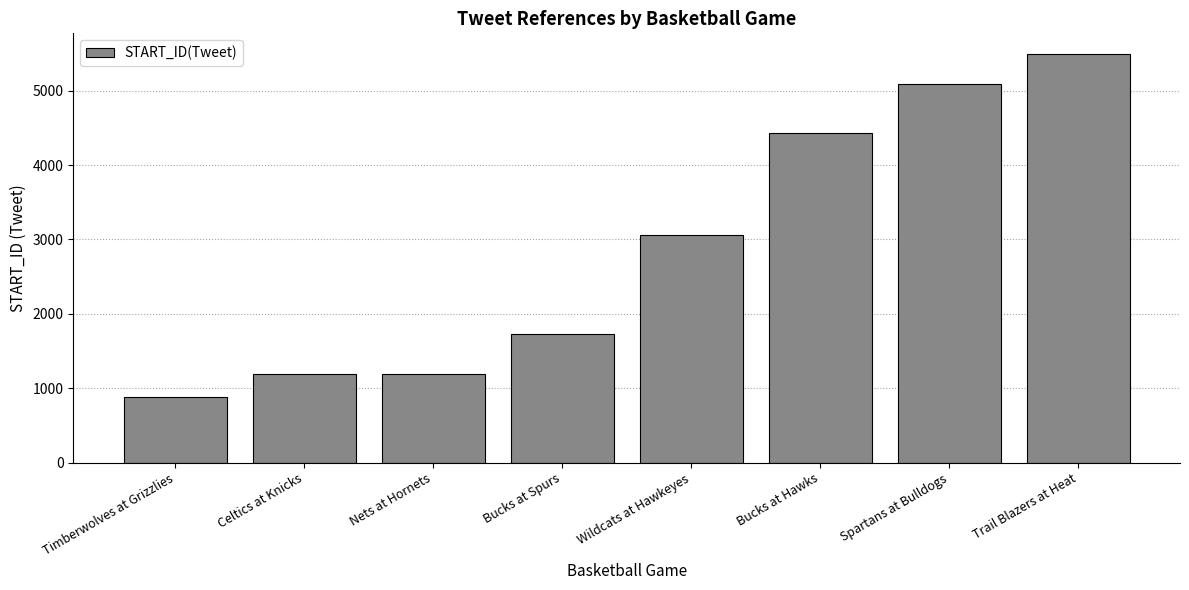

True or false: the data shows 4434 at Bucks at Hawks.

True